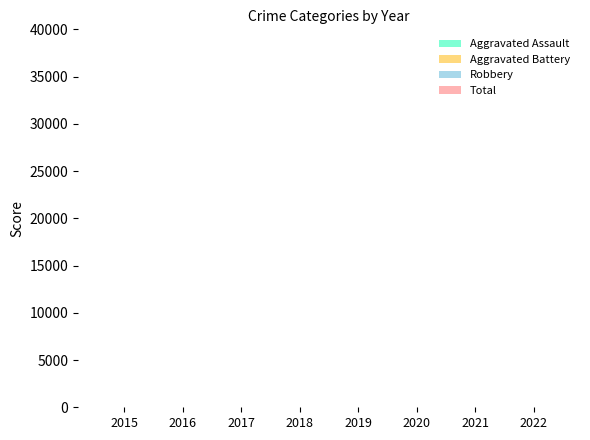

Which category has the lowest value in the Aggravated Battery series?

2015